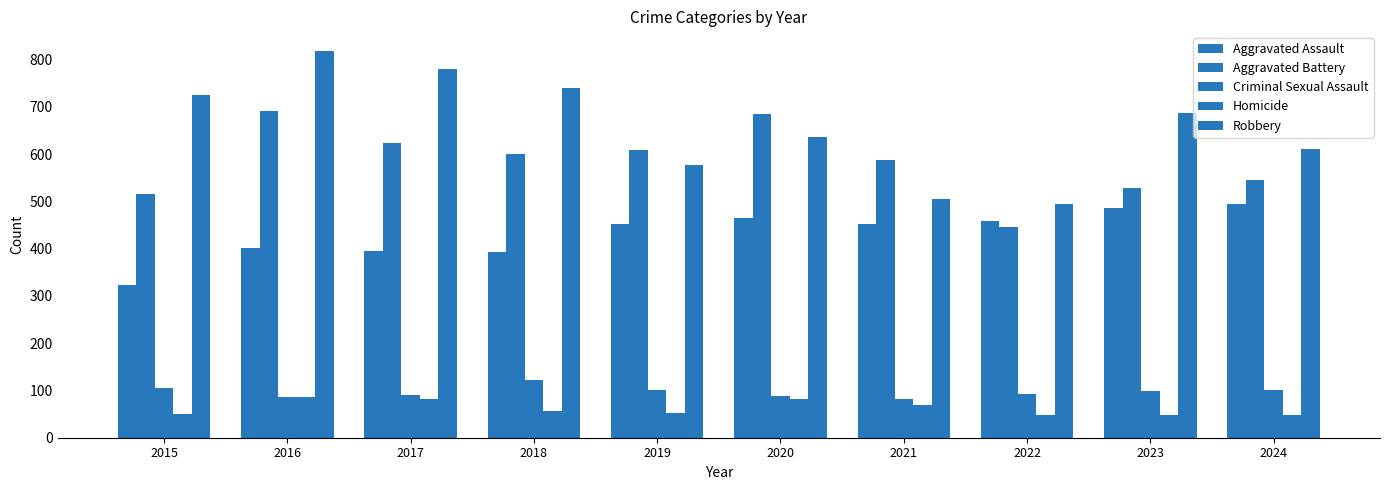

Does the chart contain stacked bars?

No